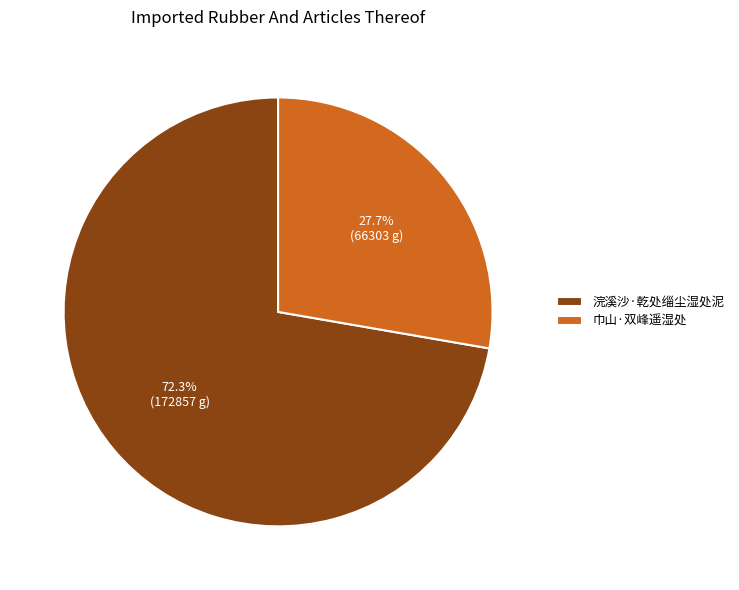

Which slice is the largest?

浣溪沙·乾处缁尘湿处泥